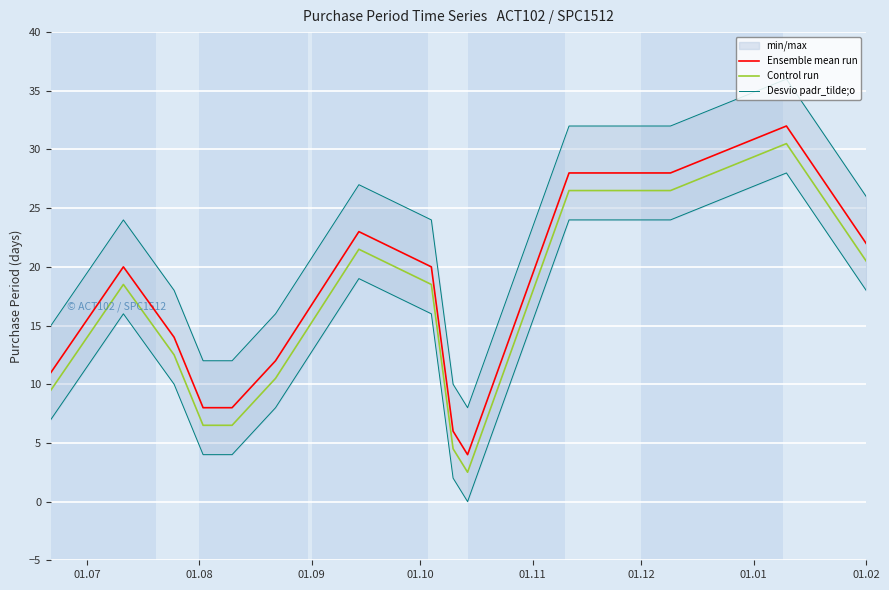

True or false: Ensemble mean run and Desvio padr_tilde;o cross at least once.

False